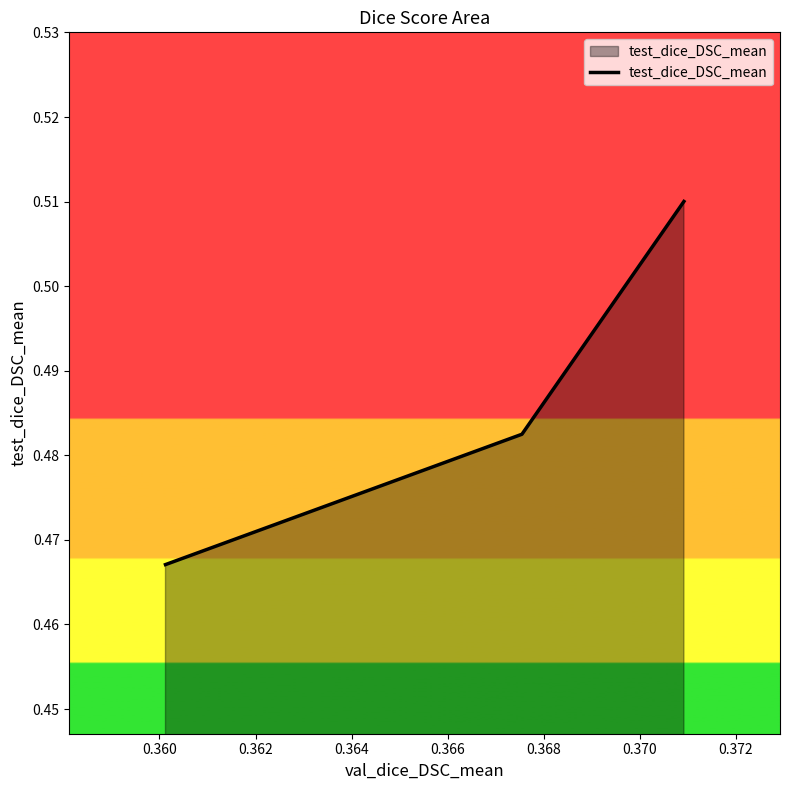

How many values are between 0 and 1?

3